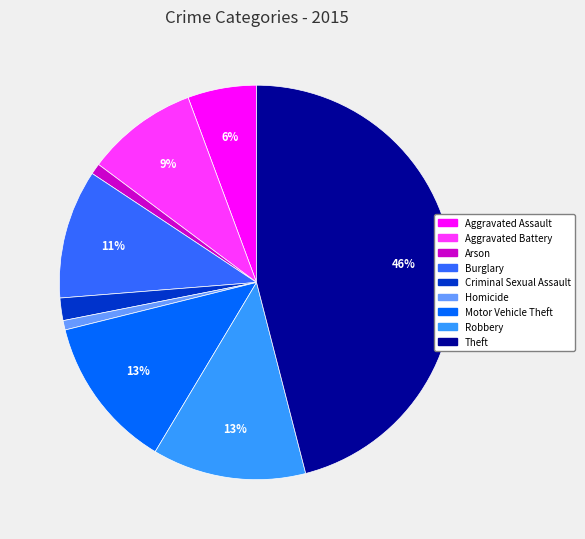

Combined, do Burglary and Criminal Sexual Assault account for over 50%?

No